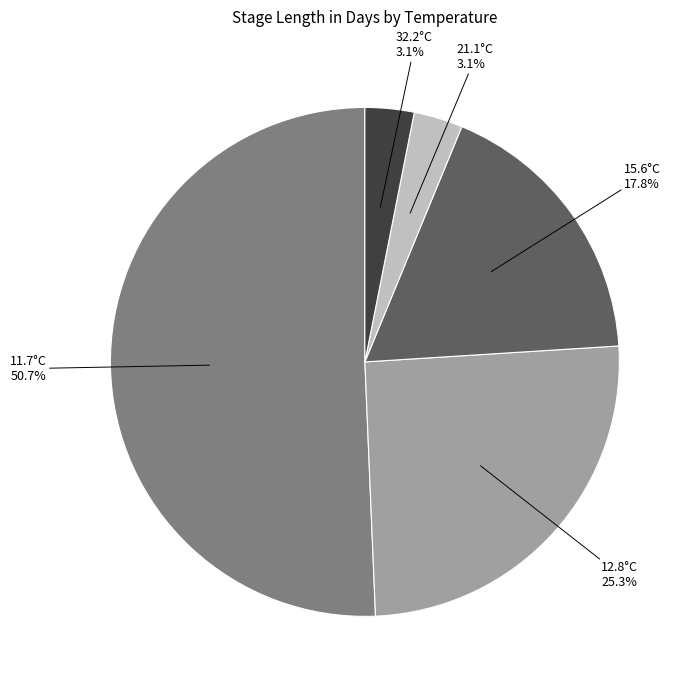

Does any single category account for the majority?

Yes